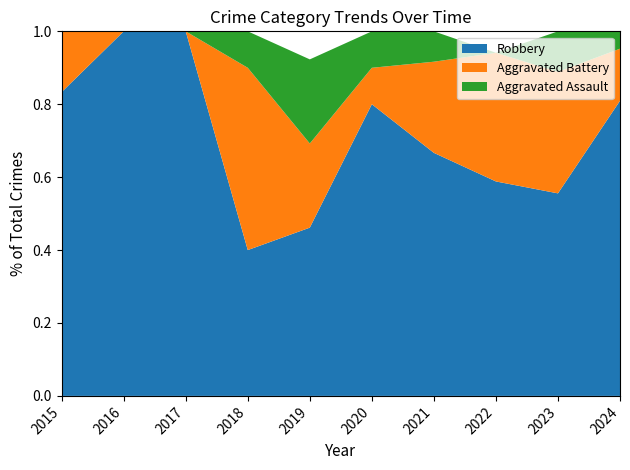

Reading left to right, transcribe all the data shown in this chart.

Aggravated Assault: 2015=0	2016=0	2017=0	2018=1	2019=3	2020=1	2021=1	2022=0	2023=1	2024=1
Aggravated Battery: 2015=1	2016=0	2017=0	2018=5	2019=3	2020=1	2021=3	2022=6	2023=3	2024=3
Robbery: 2015=5	2016=8	2017=4	2018=4	2019=6	2020=8	2021=8	2022=10	2023=5	2024=17
Total: 2015=6	2016=8	2017=4	2018=10	2019=13	2020=10	2021=12	2022=17	2023=9	2024=21